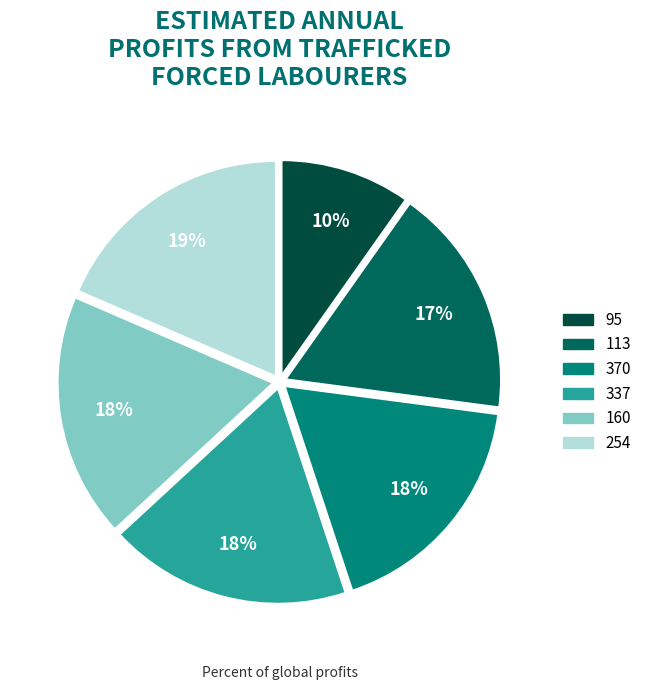

What percentage is the 113 slice, to the nearest percent?

17%